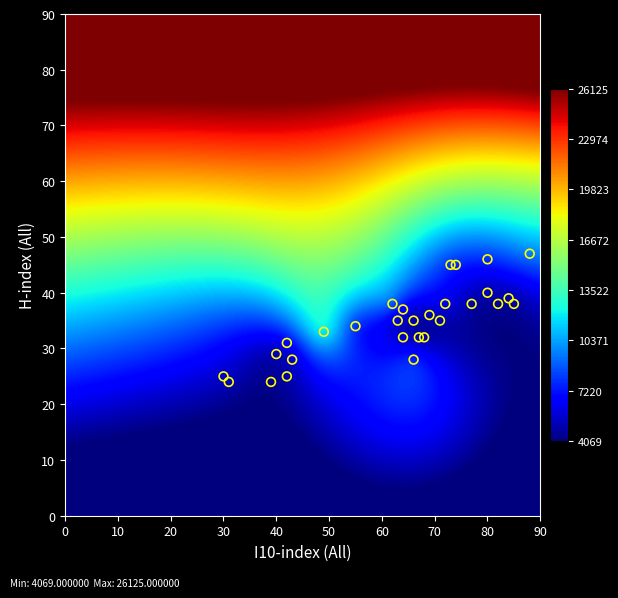

Which series changed the most between 29 and 31?

Citation_All